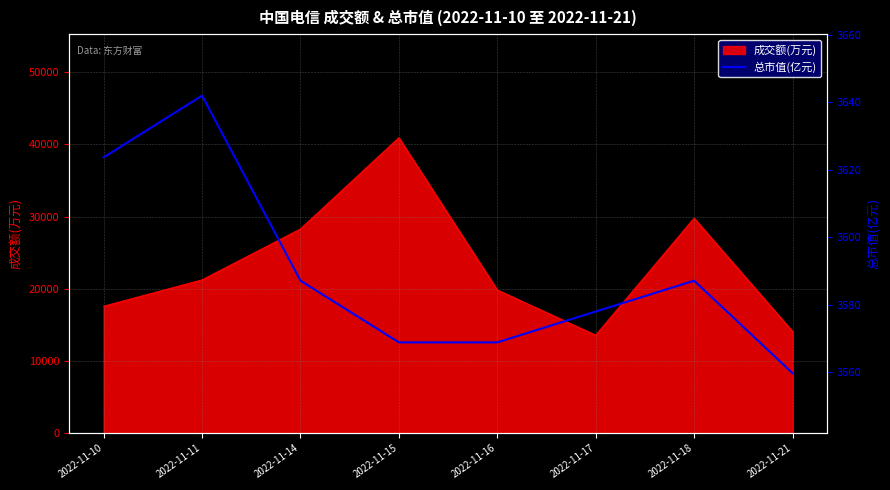

What is the sum of all values?

28714.9